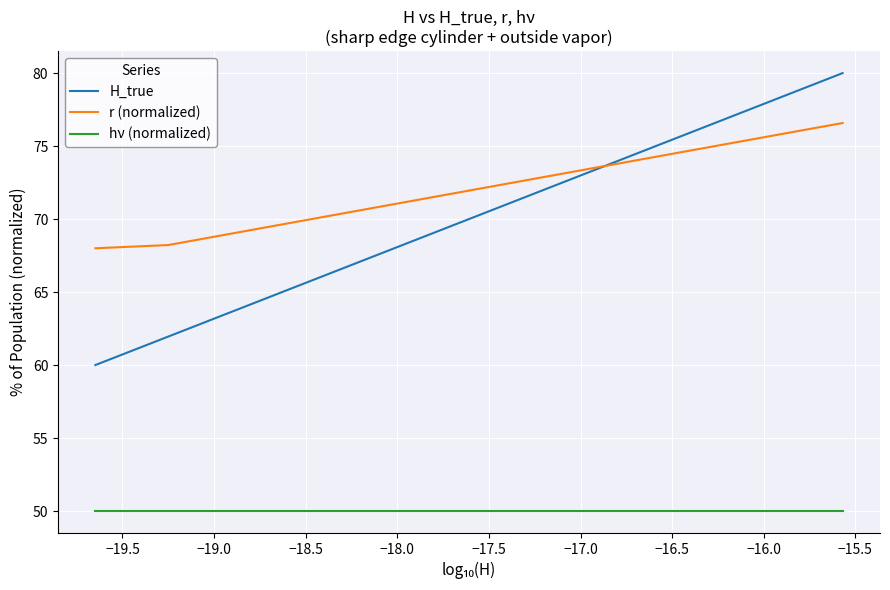

How many lines are shown in the chart?

3